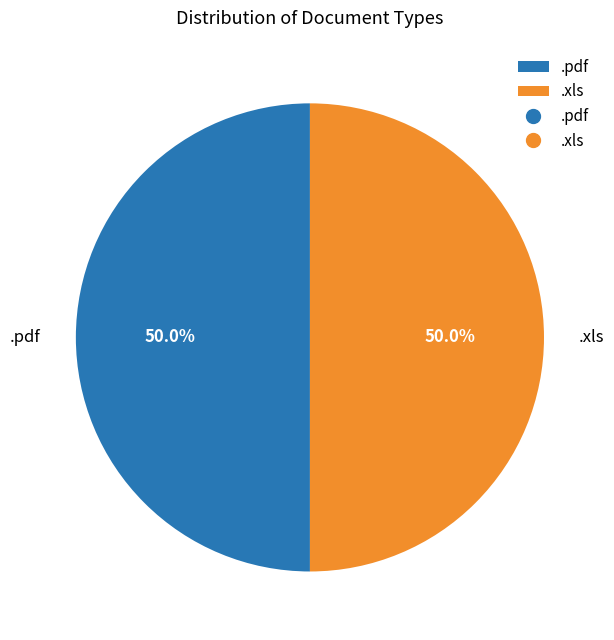

What is the total percentage of .pdf and .xls?

100.0%